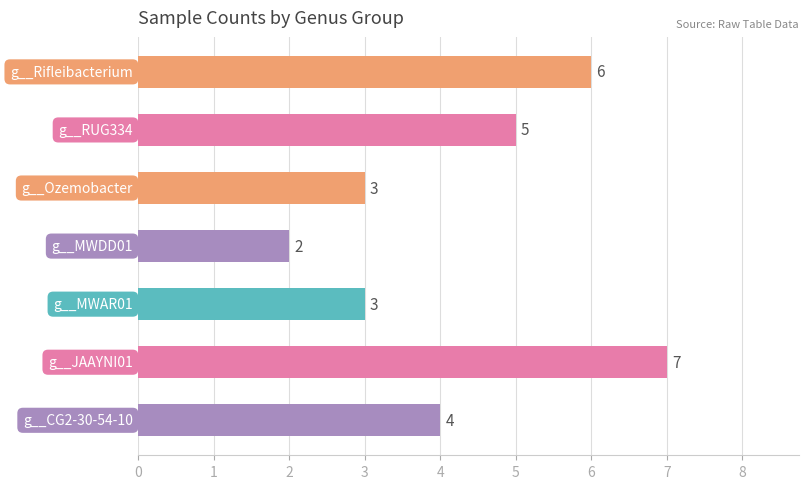

What is the average value?

4